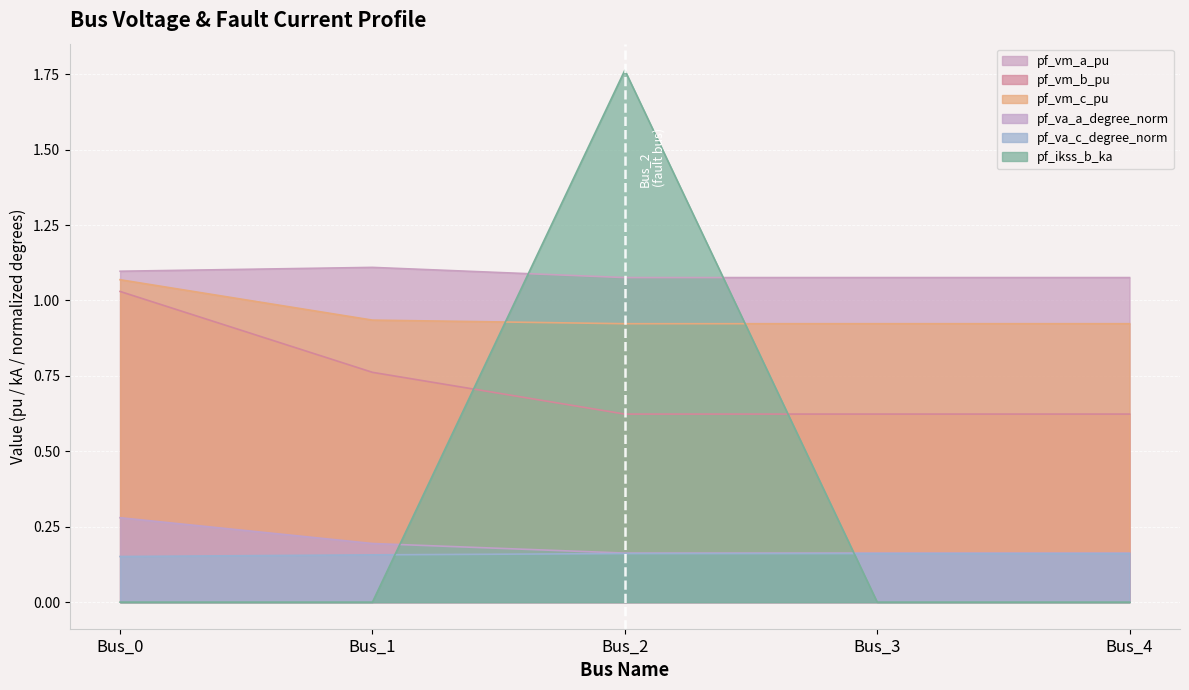

Is the value of pf_va_c_degree_norm at Bus_2 greater than the value of pf_vm_a_pu at Bus_2?

No